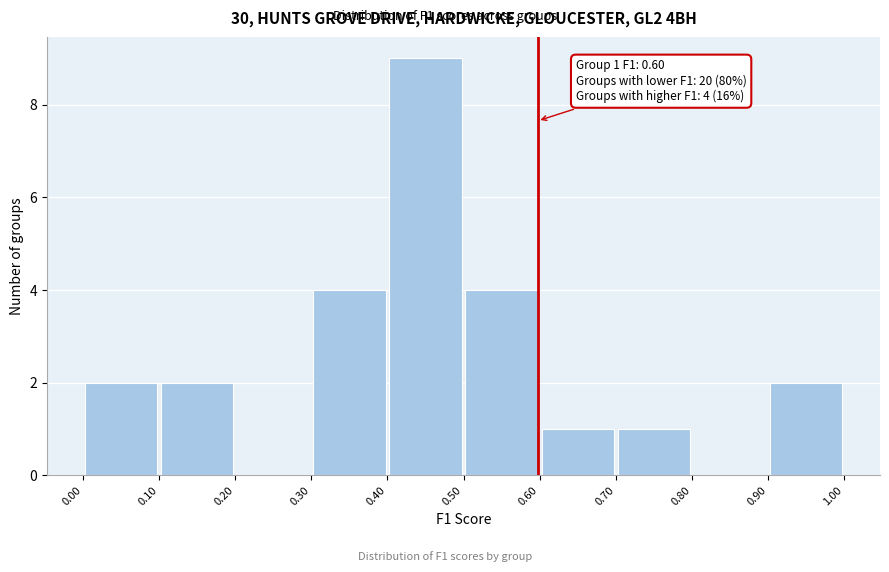

Over which range of the x-axis is the bar tallest?

0.40 to 0.50